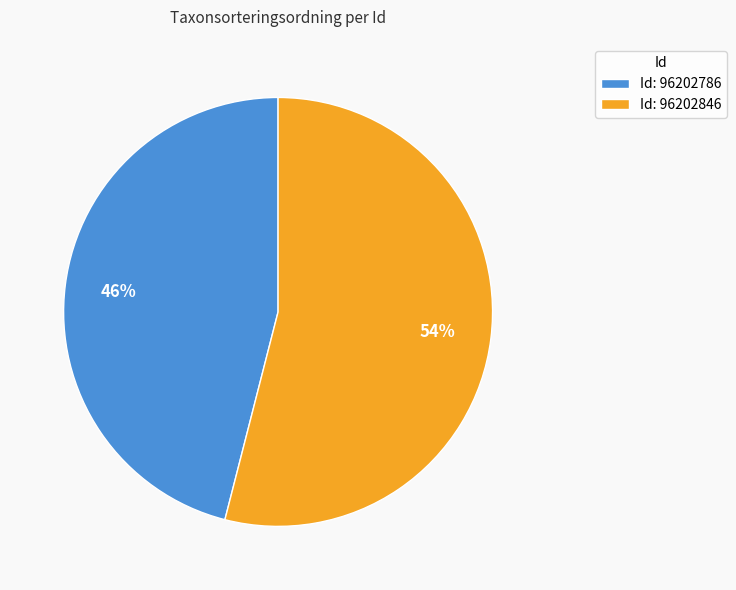

Is there a majority slice in this chart?

Yes